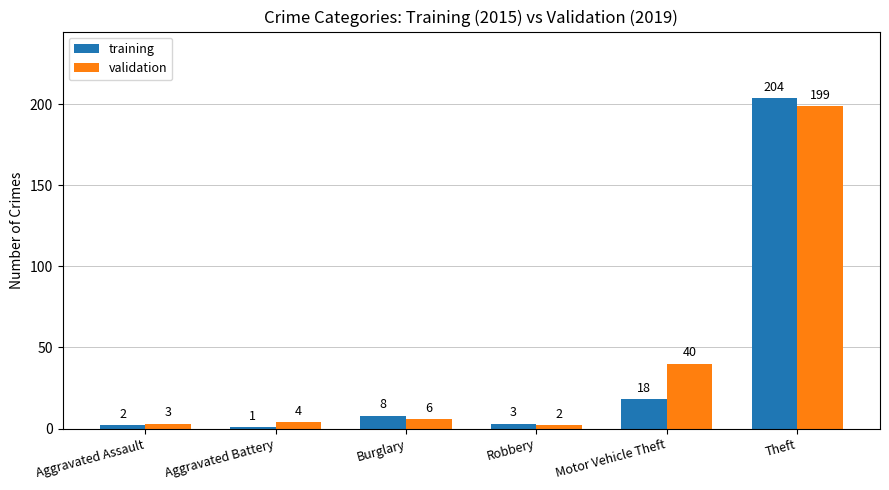

Which series has the widest spread of values?

training